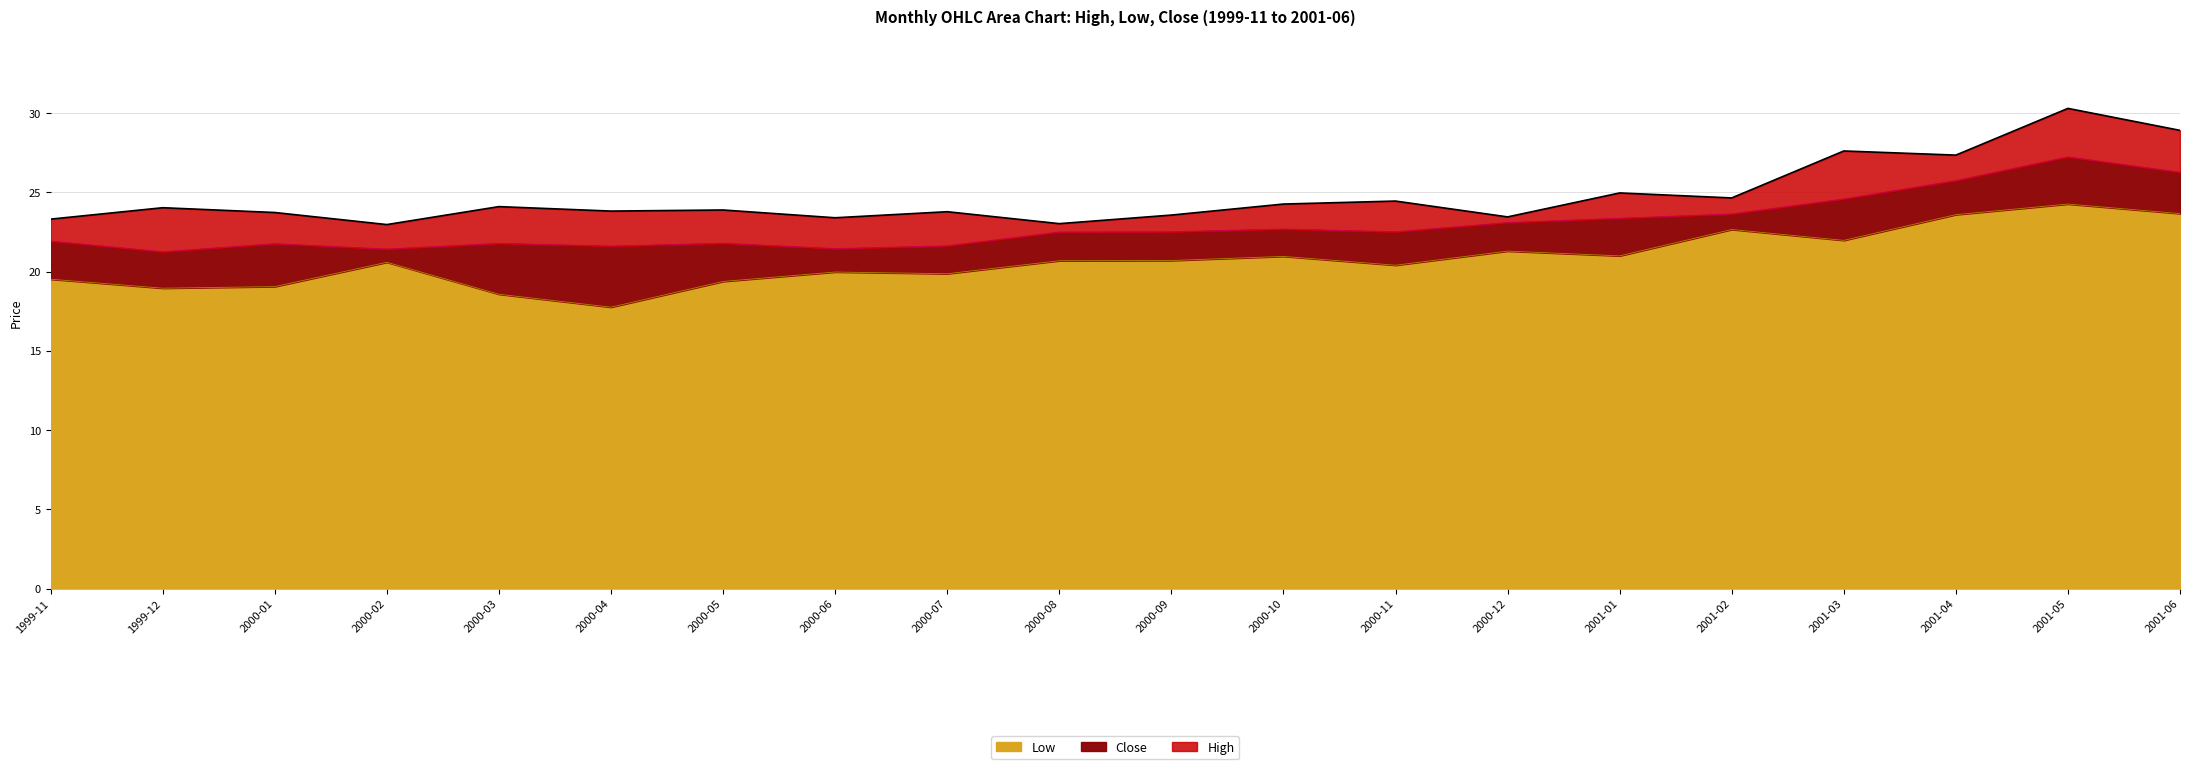

How many lines are shown in the chart?

3